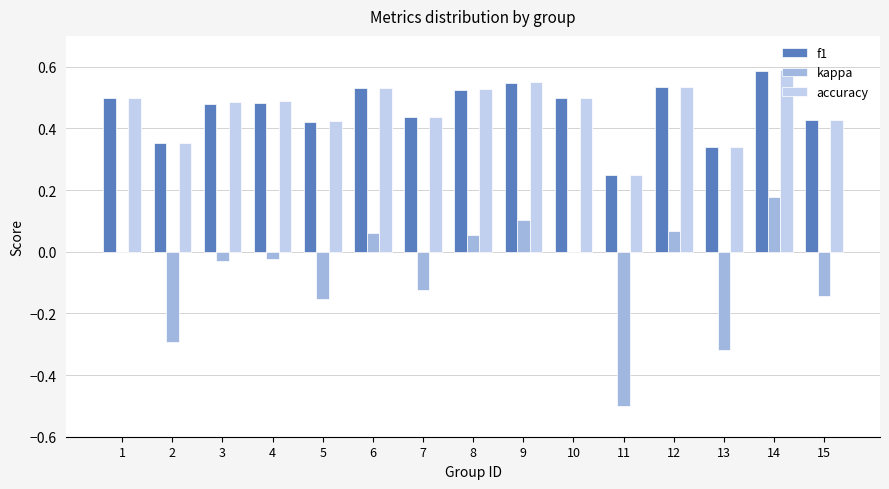

Which series changed the most between 5 and 8?

kappa